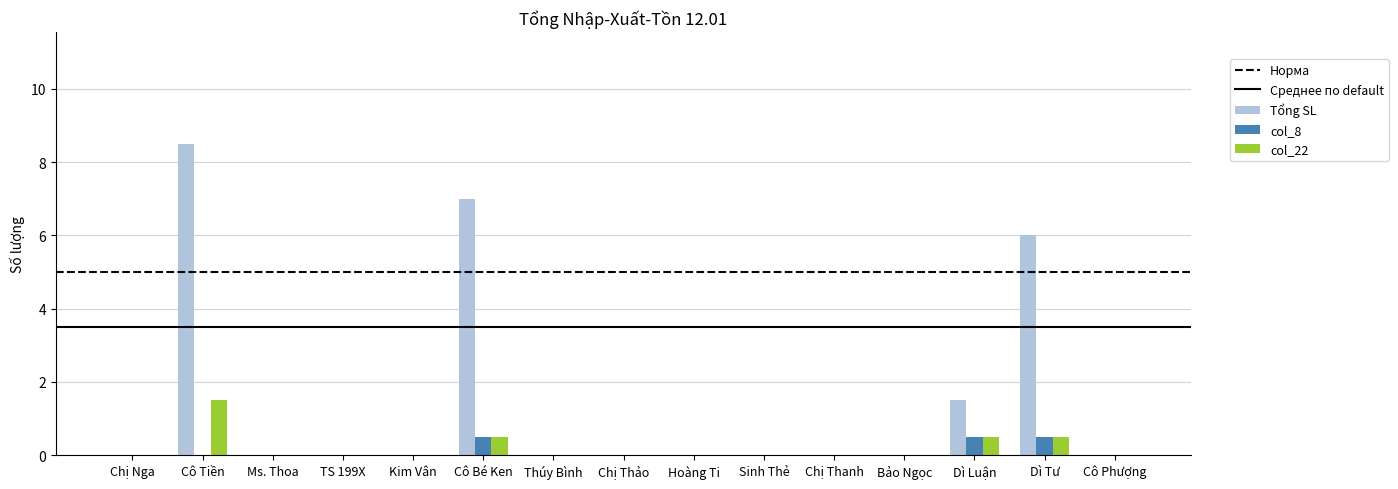

Which series changed the most between Cô Bé Ken and Cô Phượng?

Tổng SL